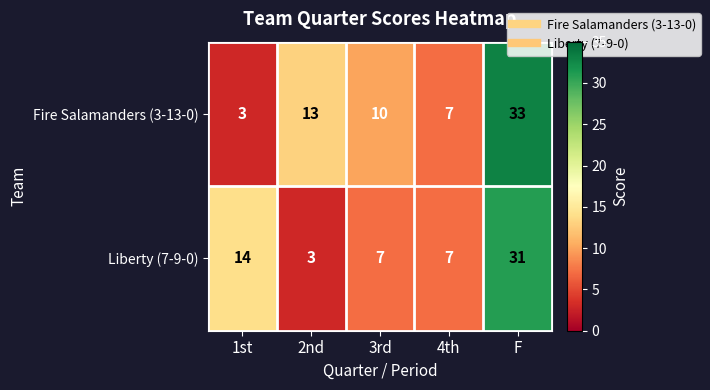

Which series has the widest spread of values?

Fire Salamanders (3-13-0)